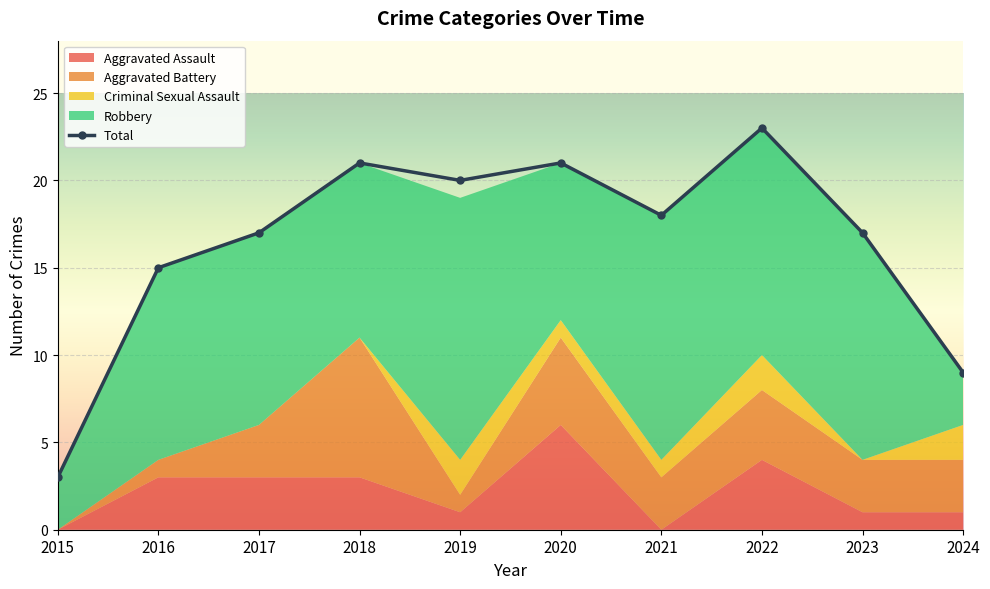

The chart shows a value of 21 at 2016. True or false?

False